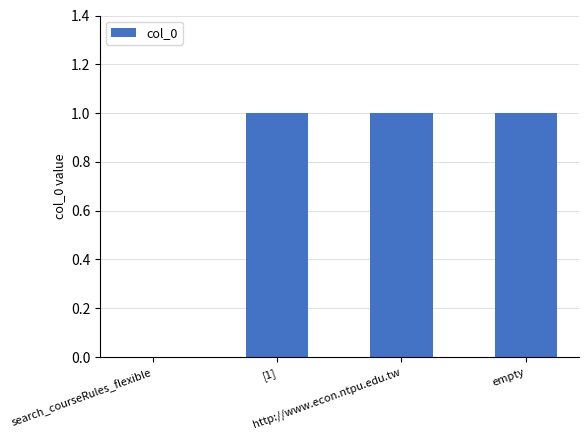

What is the change in value from search_courseRules_flexible to http://www.econ.ntpu.edu.tw?

+1